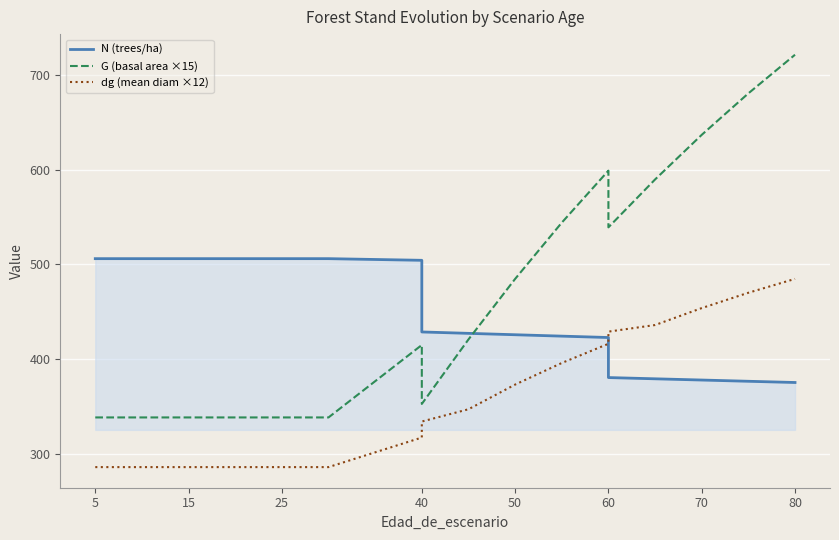

The N (trees/ha) series shows 162.2 at 50. True or false?

False